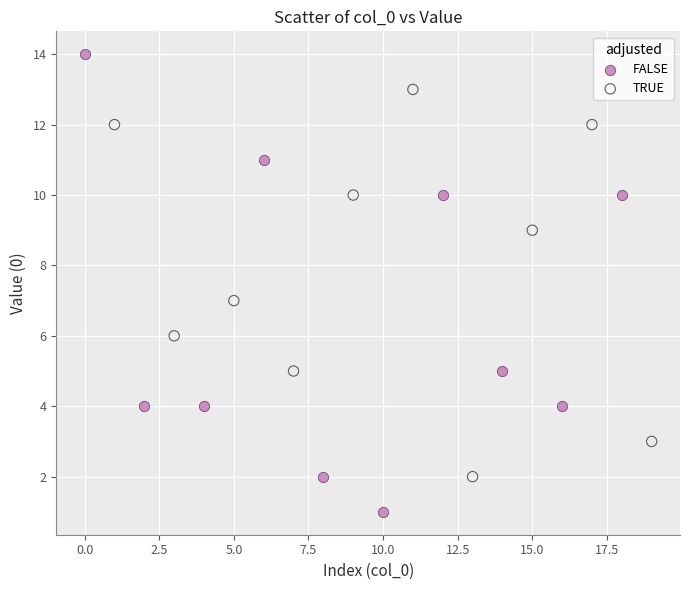

Which series contains the lowest Y value?

FALSE